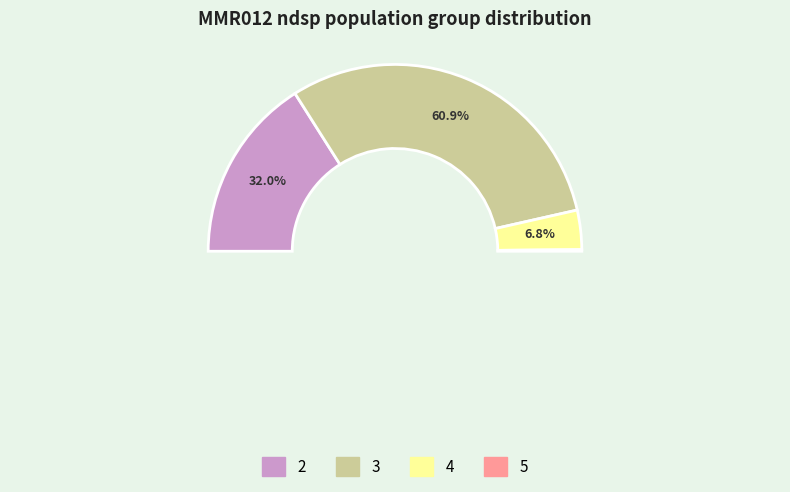

What is the largest slice in the pie chart?

3